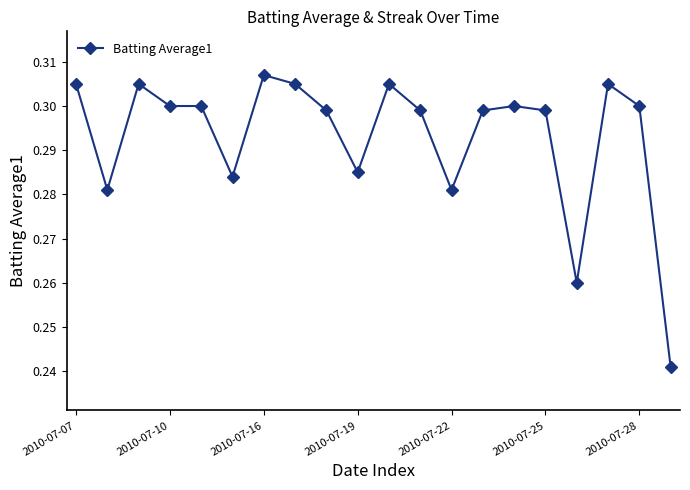

What is the sum of all values?

5.9